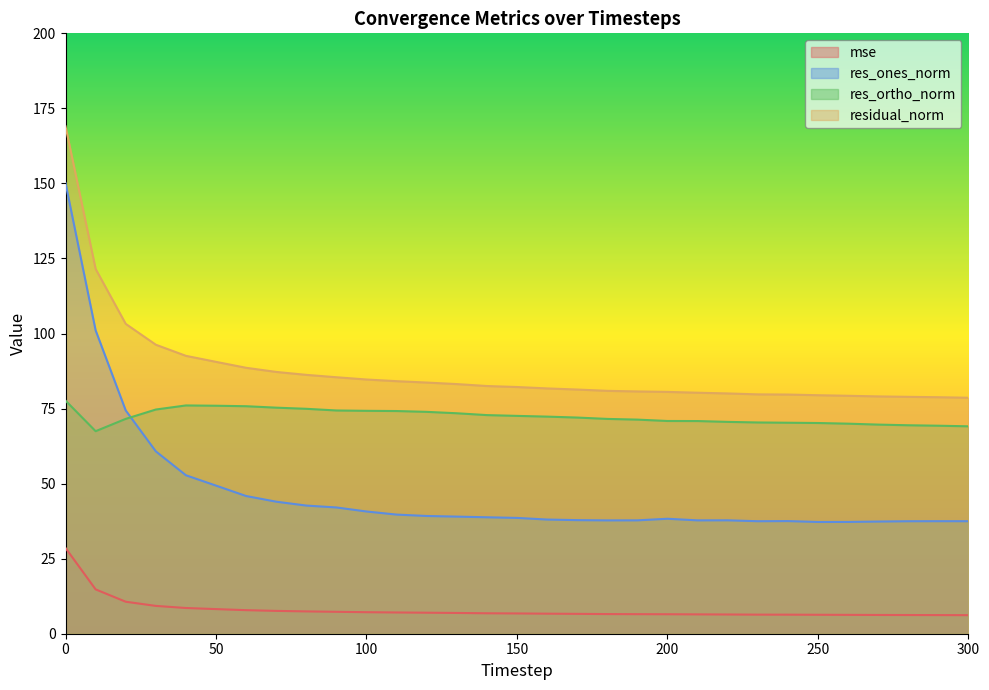

Where is res_ortho_norm nearest to the value 72?

170